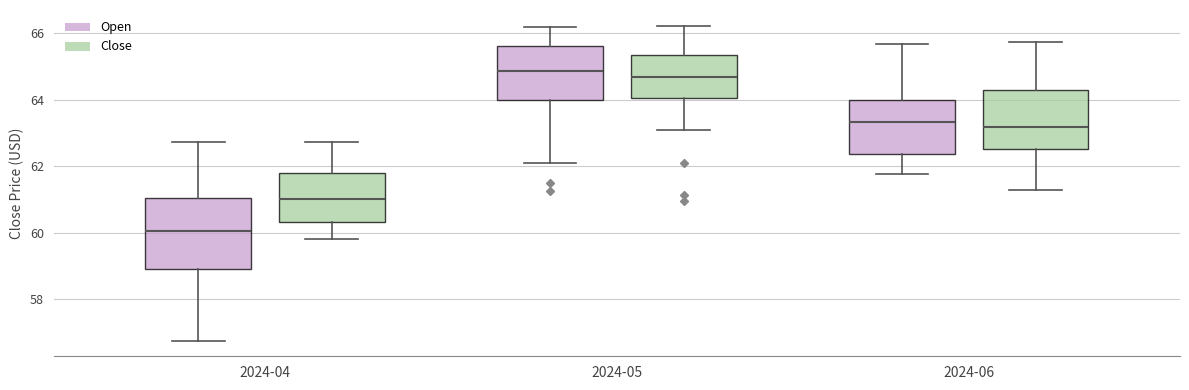

Which box is the tallest, from its lower edge to its upper edge?

2024-04 (Open)